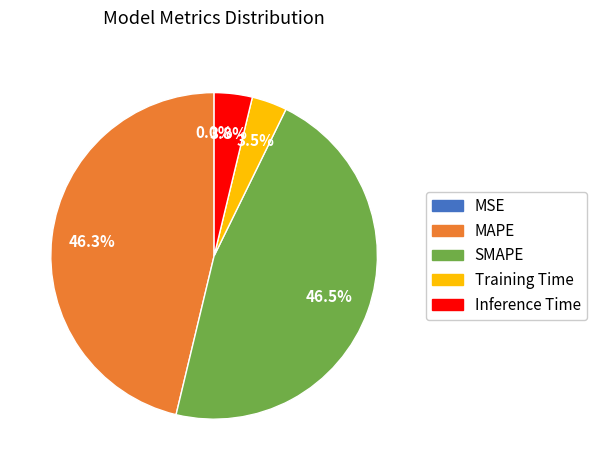

To the nearest percent, what is the difference between the SMAPE and Inference Time slice percentages?

43%